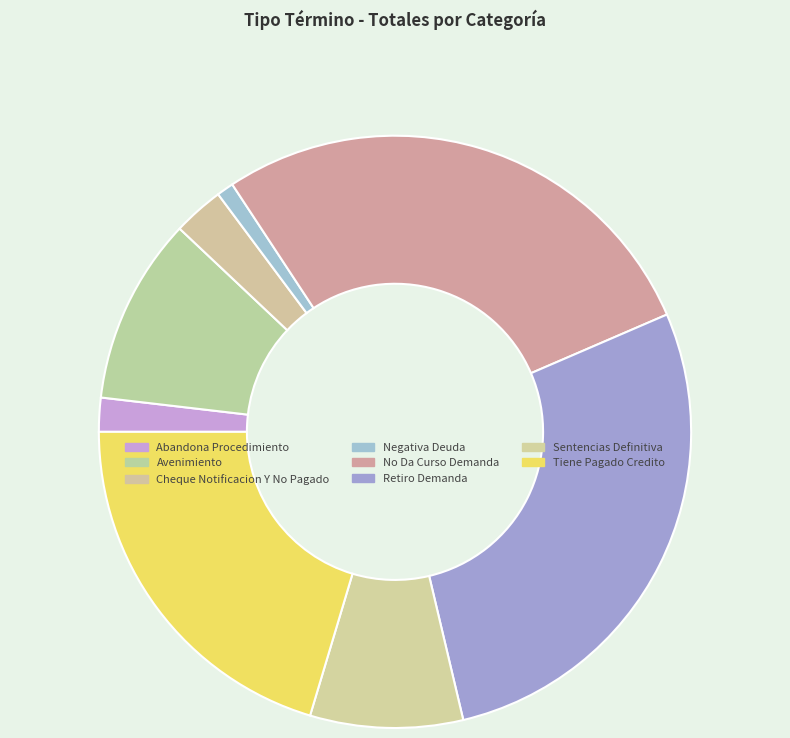

Is it true that Sentencias Definitiva is 1% of the pie?

False